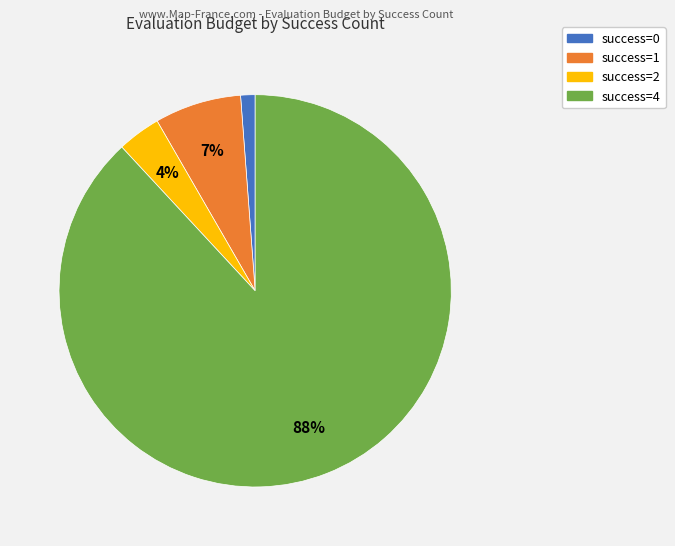

Between success=0 and success=1, which is larger?

success=1